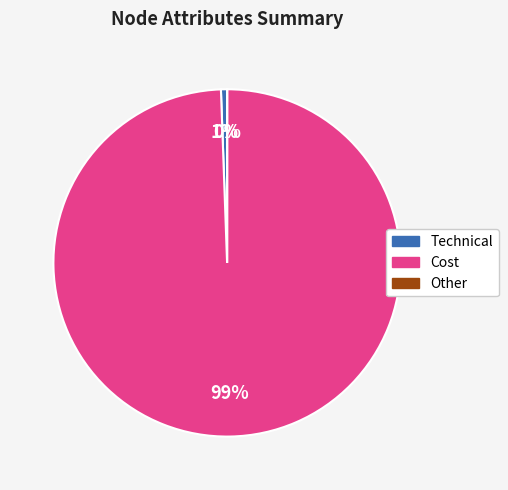

Does any single category account for the majority?

Yes